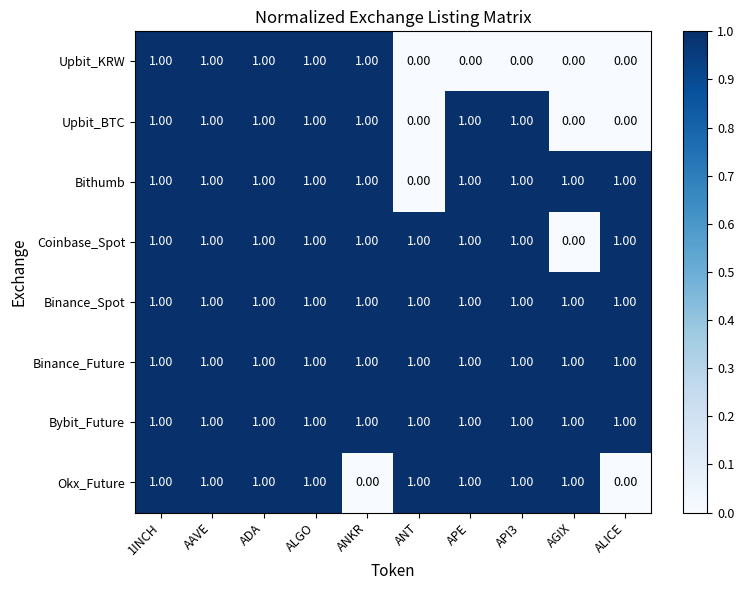

Where is Coinbase_Spot nearest to the value 0?

AGIX